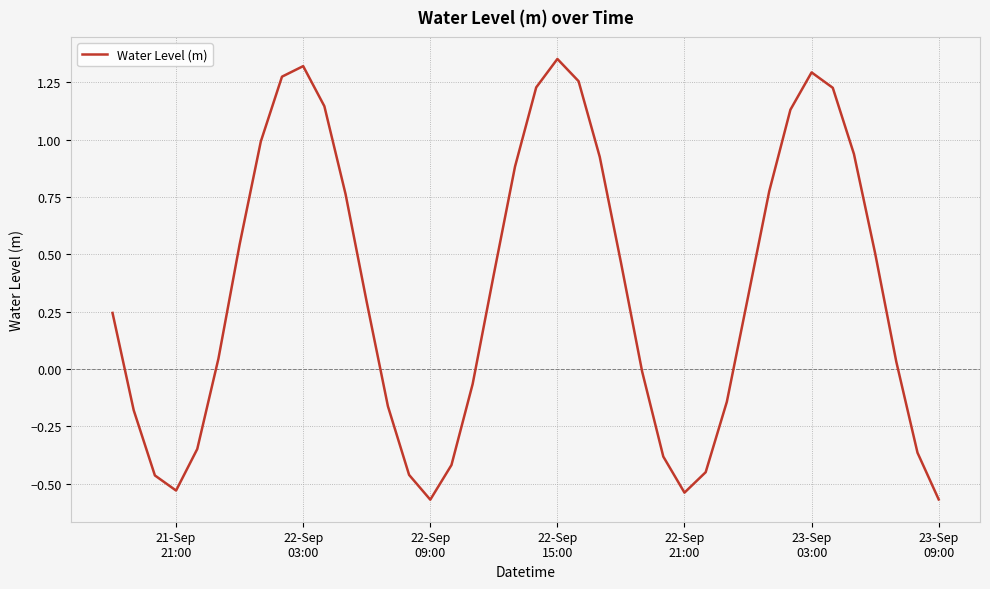

What is the difference between the maximum and minimum values?

1.9